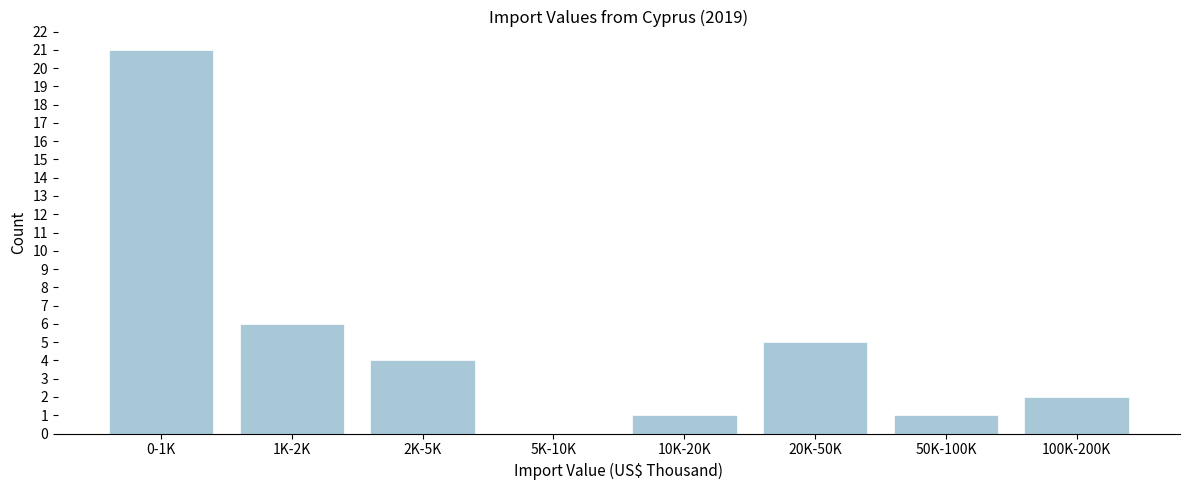

Reading left to right, what are all the values shown in this chart?

0-1K=21	1K-2K=6	2K-5K=4	5K-10K=0	10K-20K=1	20K-50K=5	50K-100K=1	100K-200K=2